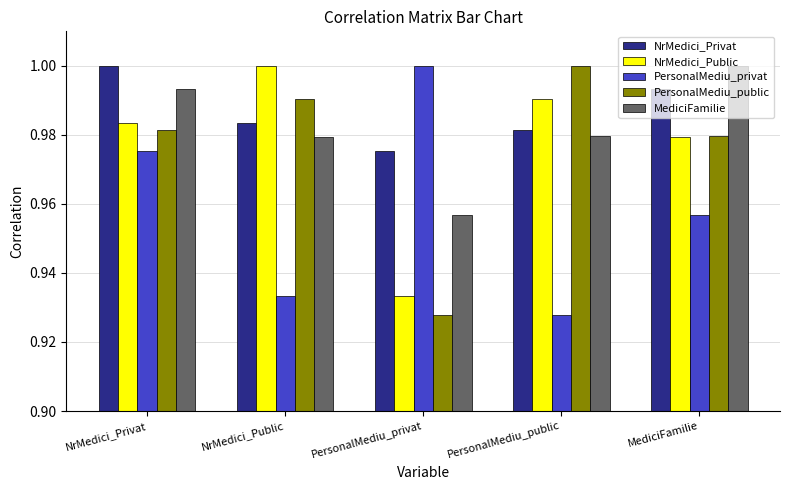

What position from the left is NrMedici_Public?

2